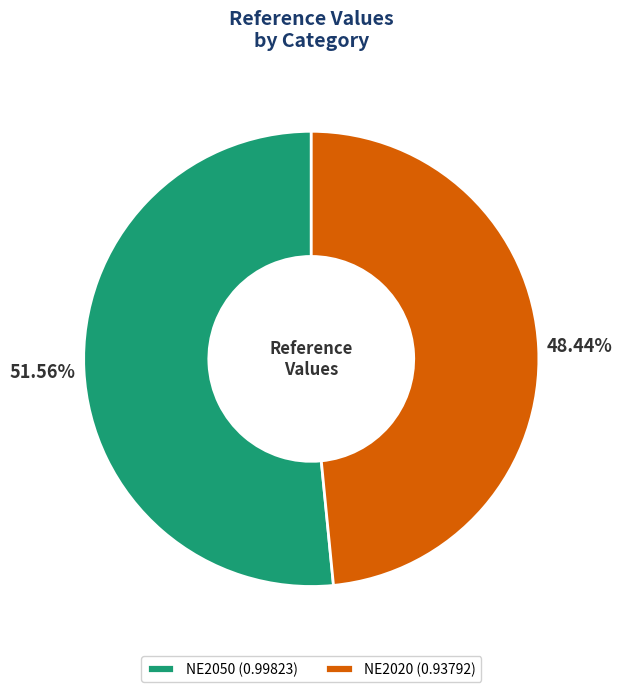

To the nearest percent, what is the difference between the NE2020 and NE2050 slice percentages?

3%